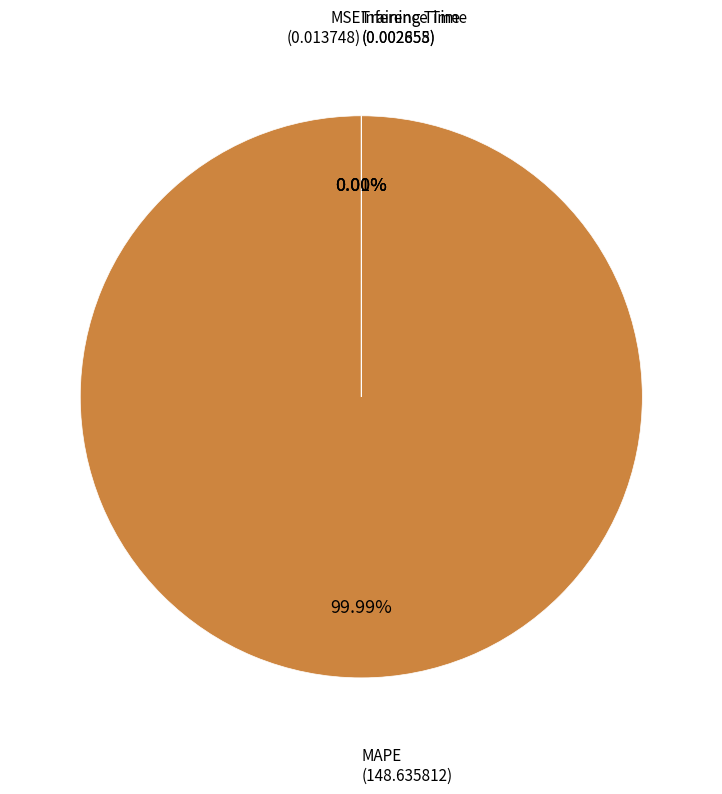

Does any single category account for the majority?

Yes